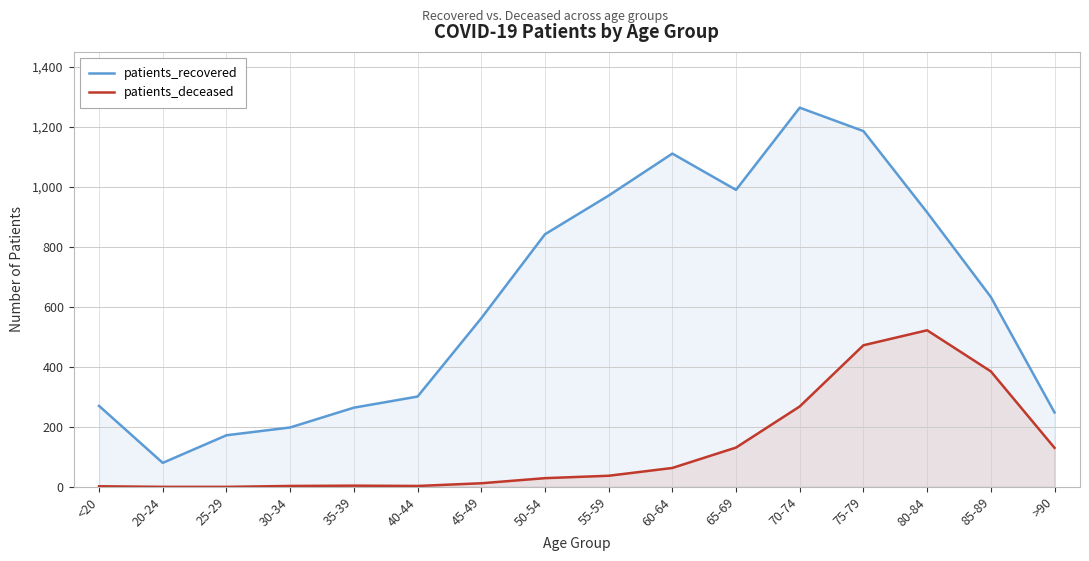

The patients_deceased series shows 472 at 75-79. True or false?

True